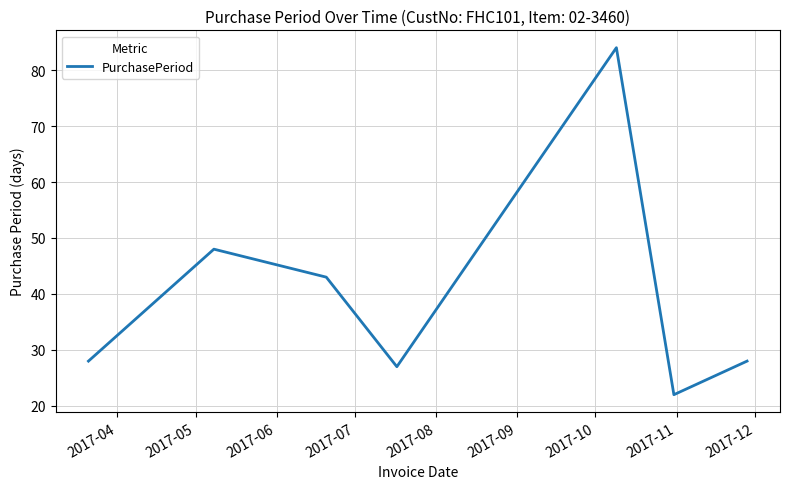

What is the difference between the second highest and minimum values?

26